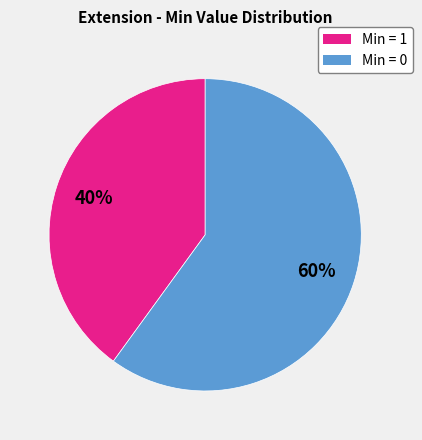

Rank the categories by value from highest to lowest.

Min = 0, Min = 1